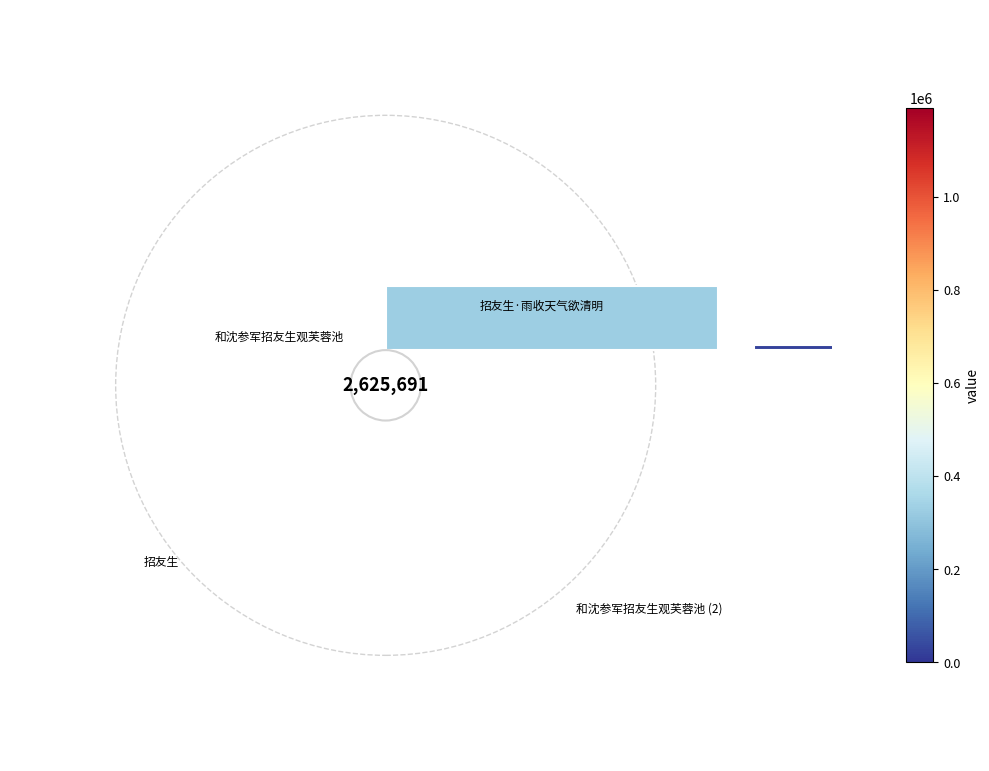

Does 招友生 account for over 50% of the chart?

No